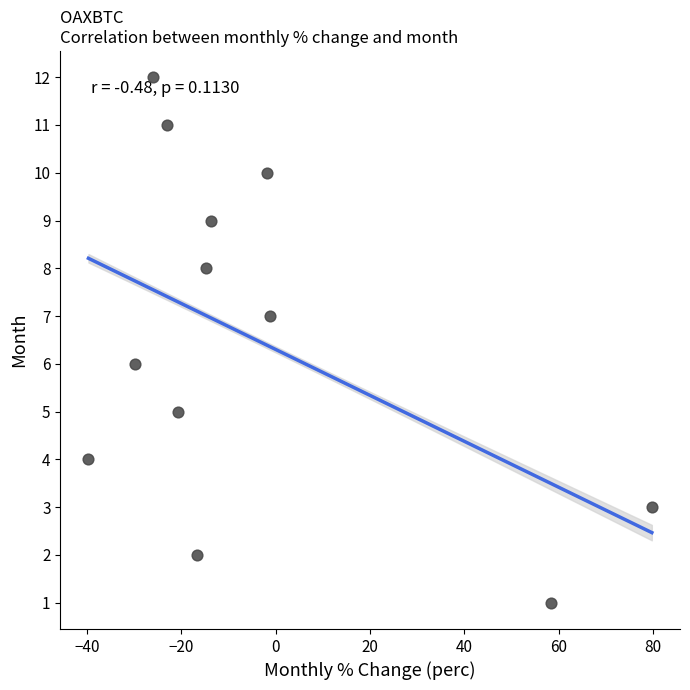

What is the range of Y values (max minus min)?

11